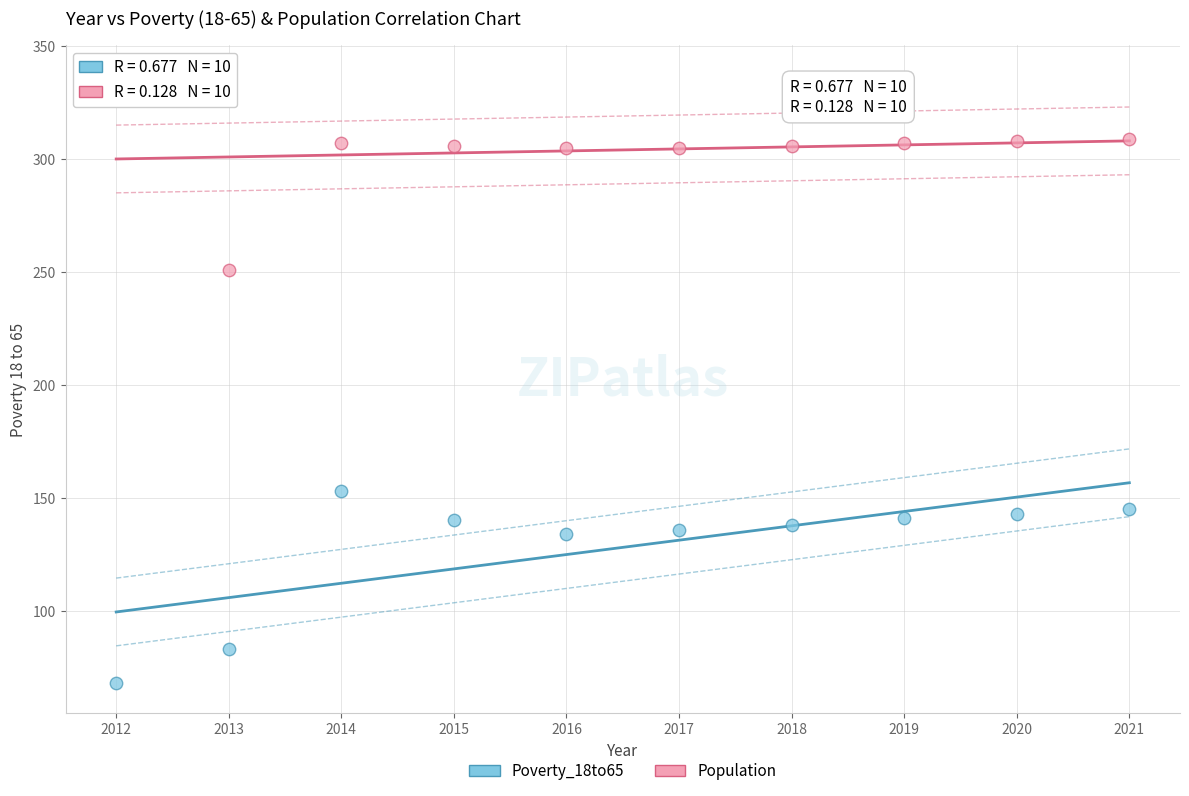

Across all data points, what is the range of Y values (max minus min)?

269